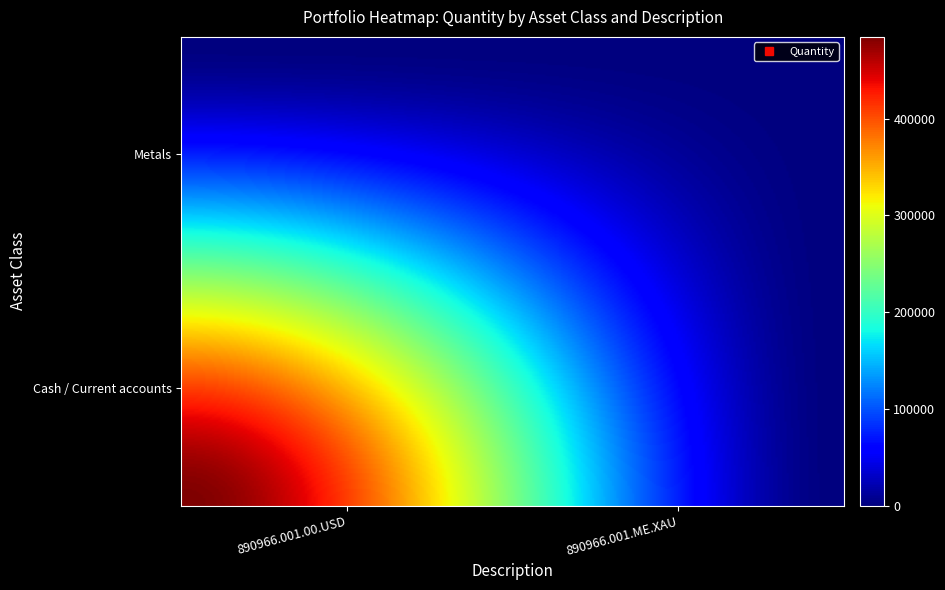

How many 890966.001.00.USD values are between 0 and 484600?

2